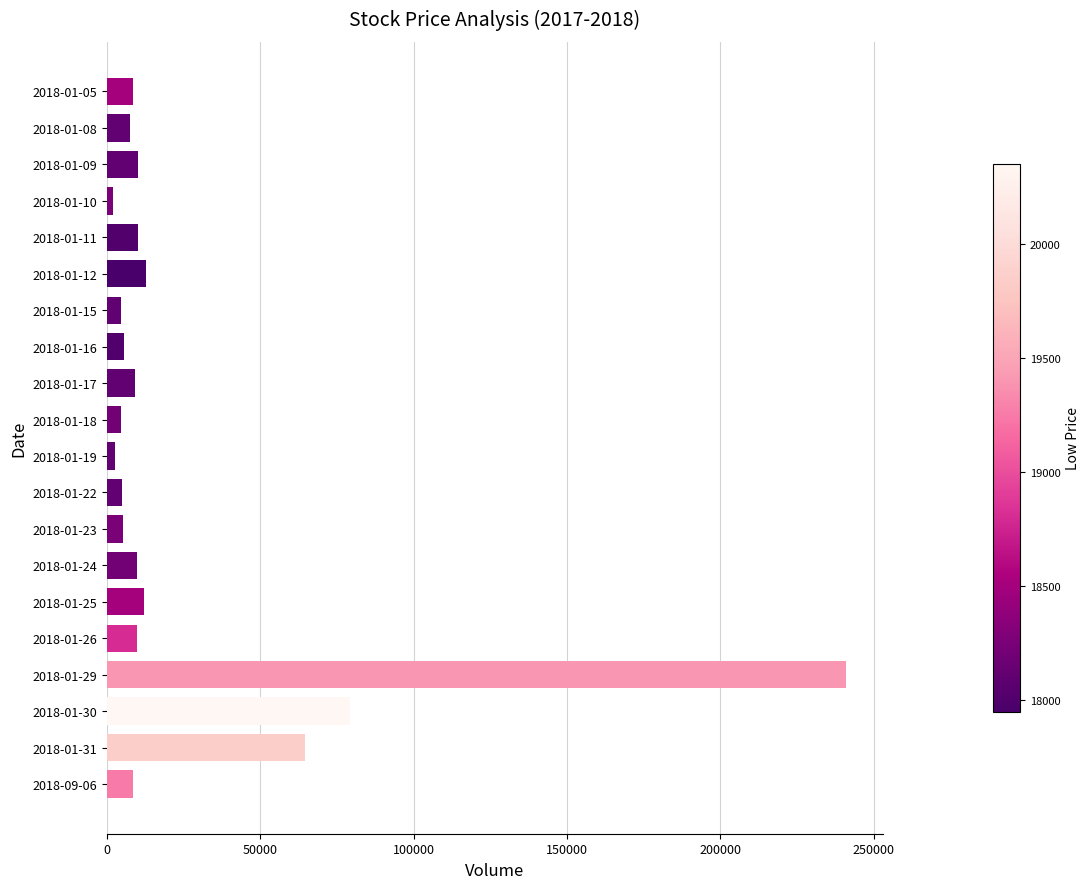

How many data points are less than 8978?

10